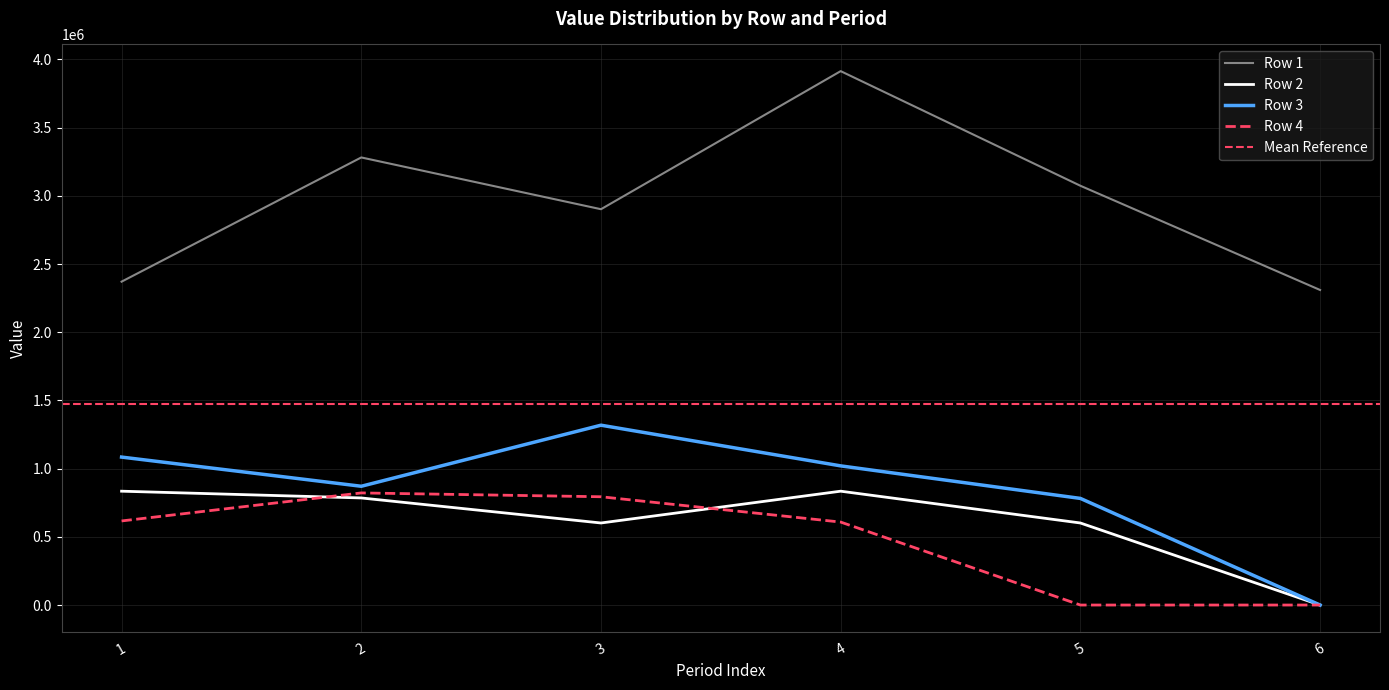

Reading left to right, extract all data points from this chart.

Row 1: 2371022.3	3281705.2	2902124.6	3914461.9	3074113.6	2309933.4
Row 2: 834664.0	785107.0	601525.0	834664.0	601525.0	0.0
Row 3: 1084704.0	870774.5	1318519.0	1020295.0	781723.0	0.0
Row 4: 616463.7	821926.8	793886.0	608255.0	0.0	0.0